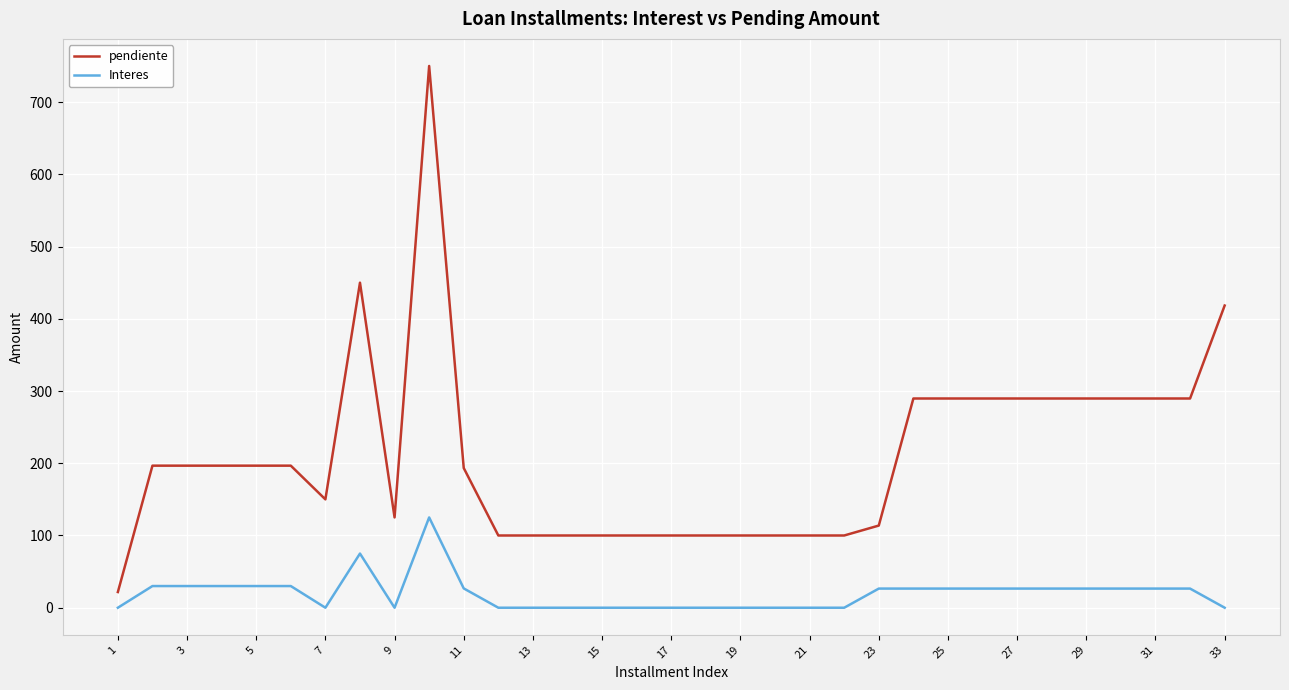

Rank the series by their maximum value, from highest to lowest.

pendiente, Interes